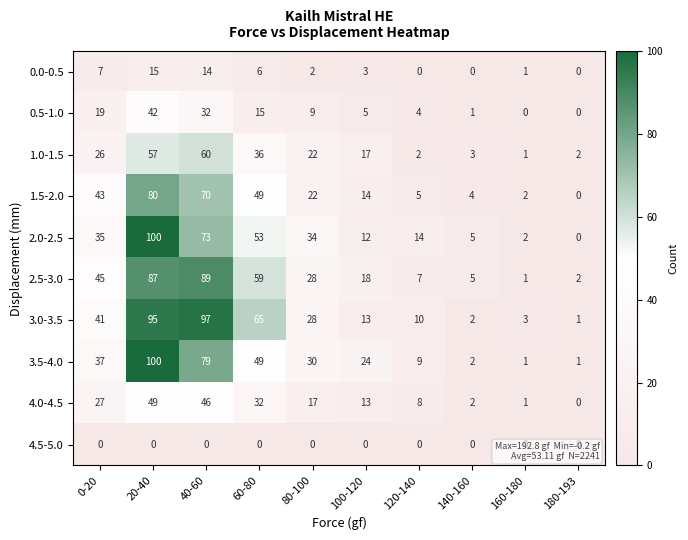

What value does the 3.5-4.0 series have at 40-60, to the nearest 5?

80